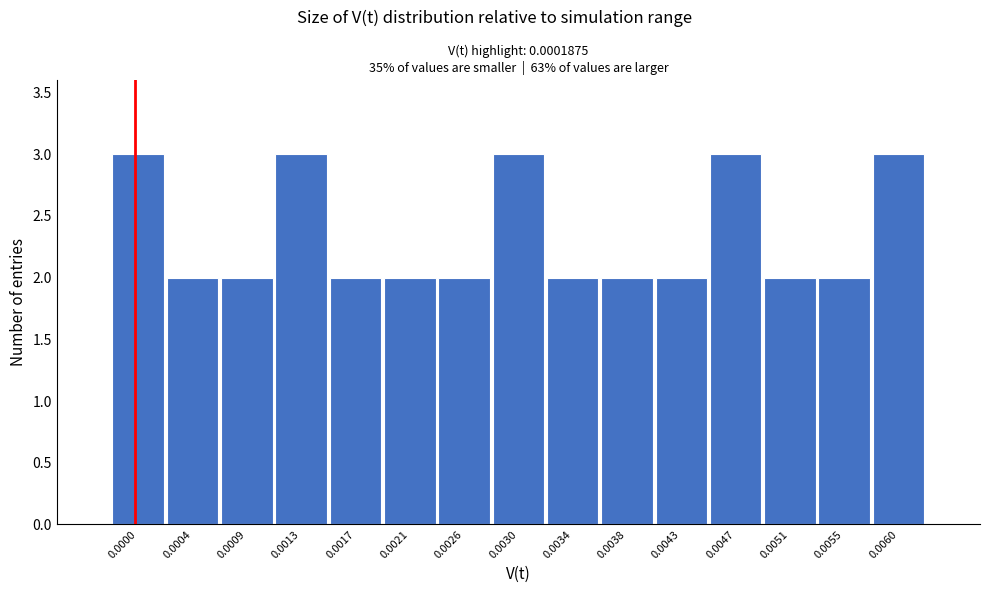

Reading left to right, what are all the values shown in this chart?

0.0000=3	0.0004=2	0.0009=2	0.0013=3	0.0017=2	0.0021=2	0.0026=2	0.0030=3	0.0034=2	0.0038=2	0.0043=2	0.0047=3	0.0051=2	0.0055=2	0.0060=3